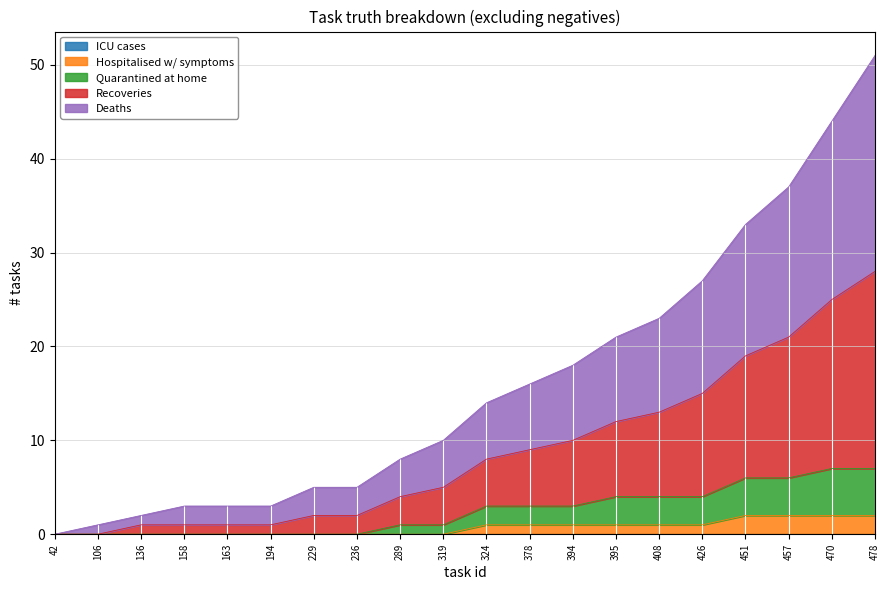

What is the total value across all series at 229?

5